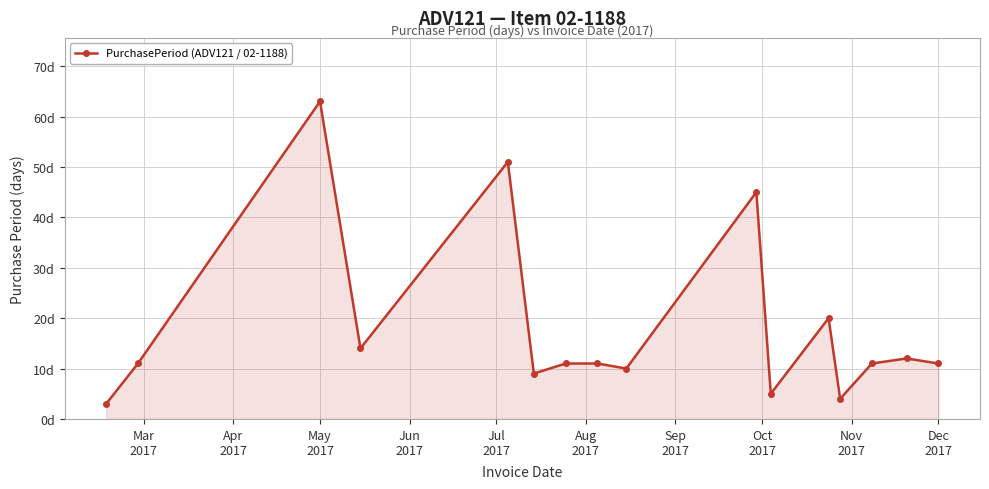

What is the maximum value shown in the chart?

63